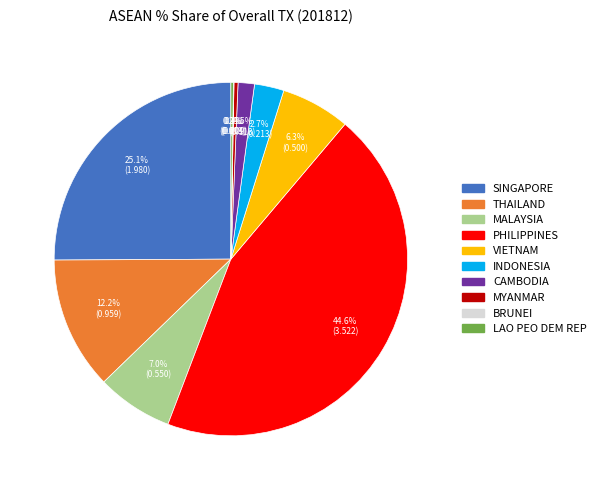

To the nearest percent, what is the combined percentage of VIETNAM and SINGAPORE?

31%